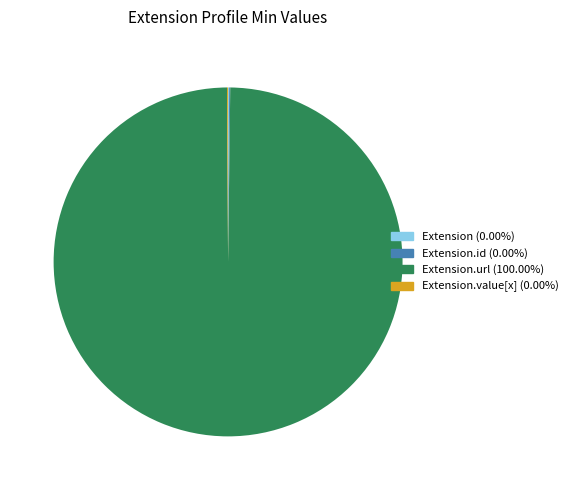

Does any single category account for the majority?

Yes